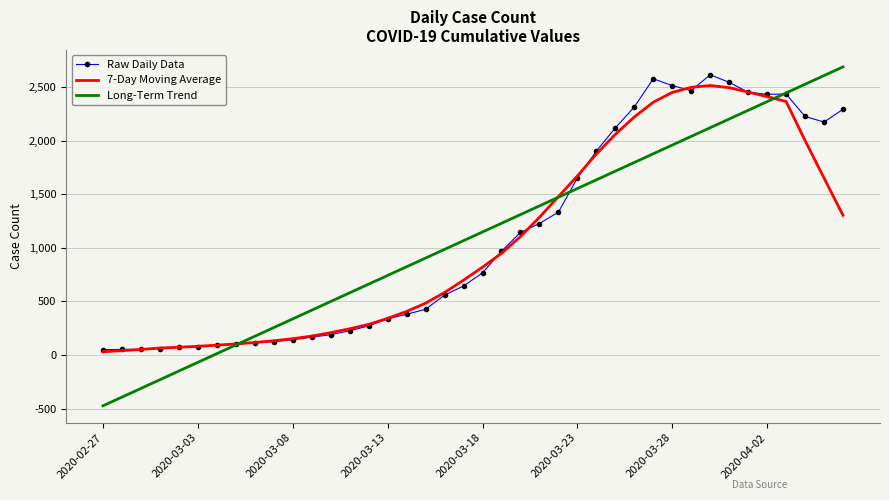

Which series has the widest spread of values?

Long-Term Trend